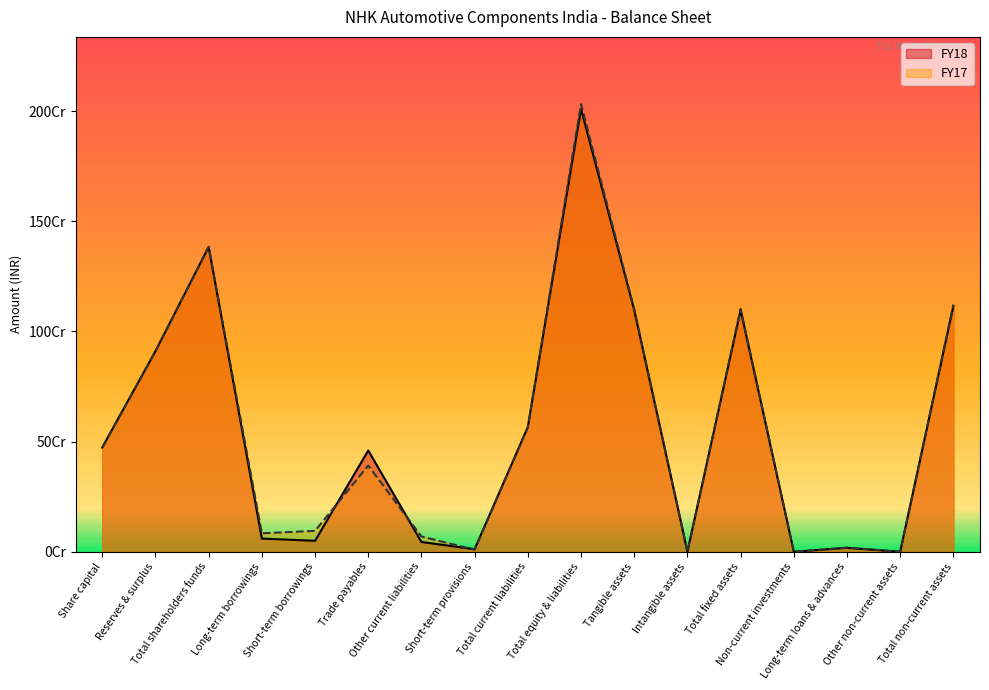

What is the sum of the FY17 values at Total equity & liabilities and Reserves & surplus?

2941749874